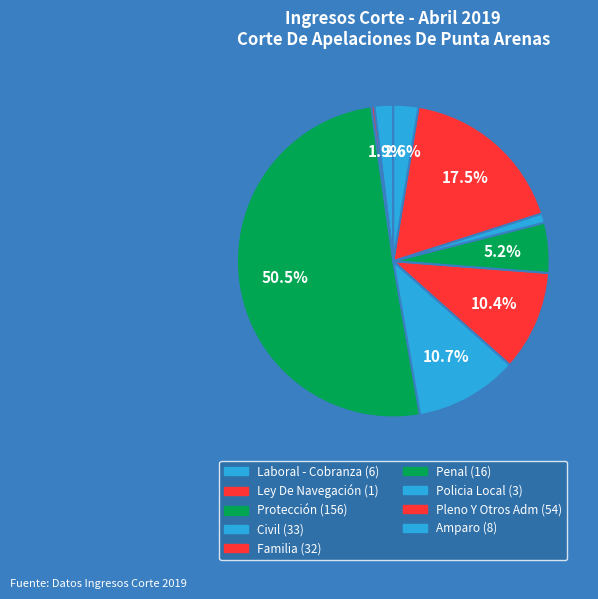

Between Ley De Navegación and Amparo, which is larger?

Amparo